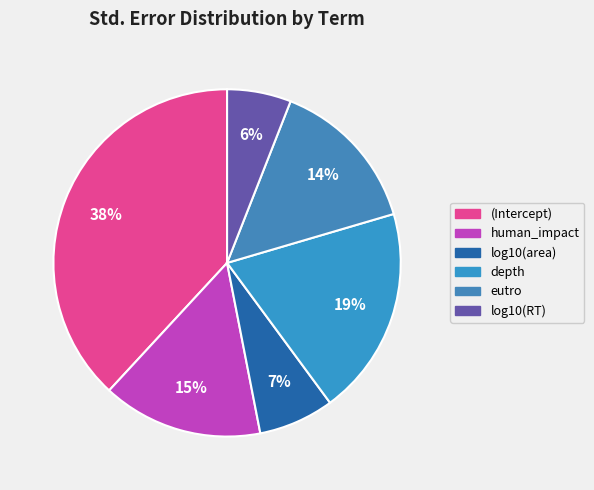

How many slices are in this pie chart?

6